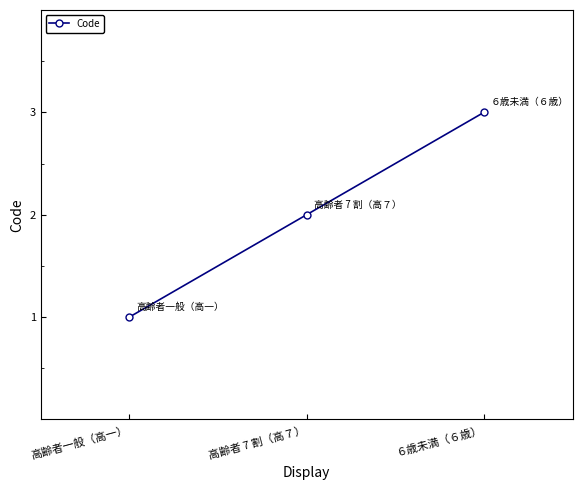

Rank the categories by value from highest to lowest.

６歳未満（６歳）, 高齢者 7 割（高７）, 高齢者一般（高一）